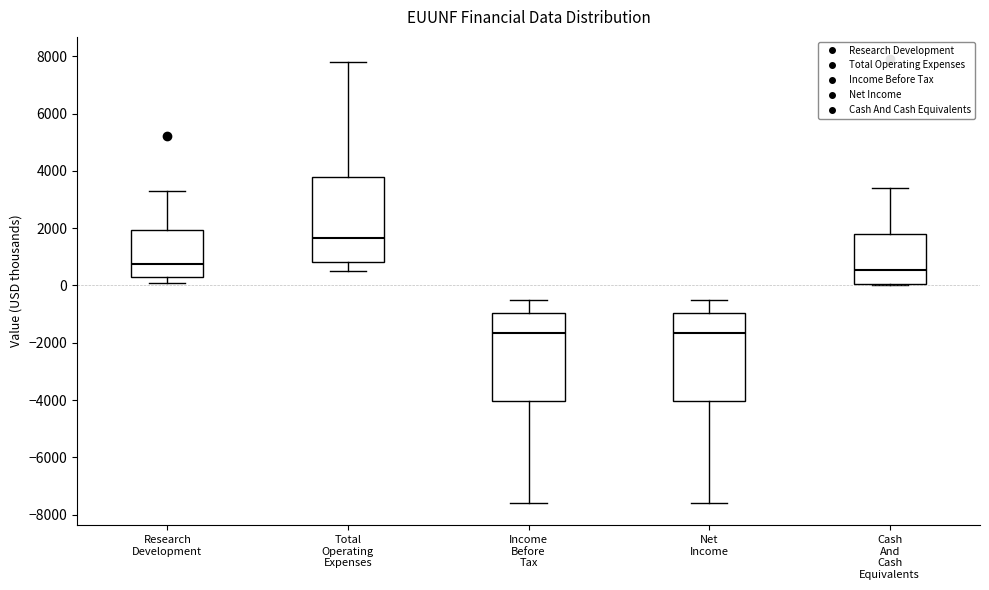

Reading left to right, transcribe this box plot: for each box, give where its median line is, the range the box spans, and where its two whiskers end, as read against the y-axis. The values are not printed on the chart, so give them approximately, as read against the axis.

Research Development: median 800, box 400 to 2000, whiskers 200 to 3400
Total Operating Expenses: median 1600, box 800 to 3800, whiskers 600 to 7800
Income Before Tax: median -1600, box -4000 to -1000, whiskers -7600 to -400
Net Income: median -1600, box -4000 to -1000, whiskers -7600 to -400
Cash And Cash Equivalents: median 600, box 0 to 1800, whiskers 0 to 3400